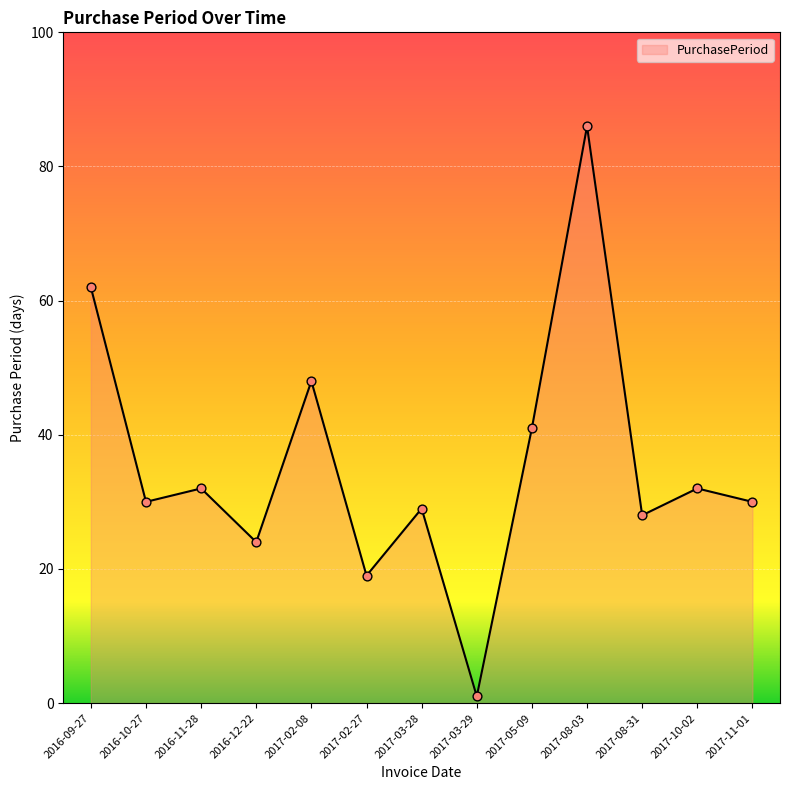

What is the ratio of the value at 2017-11-01 to the value at 2017-03-29?

30.0